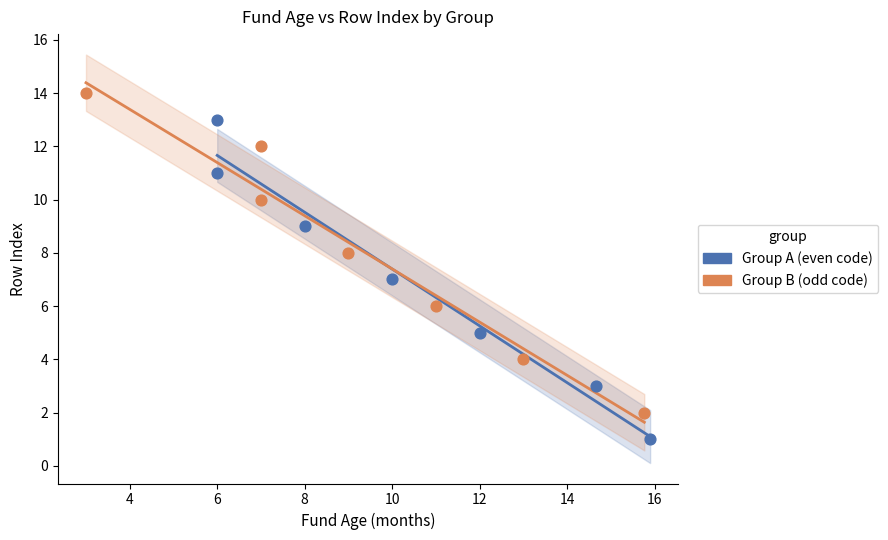

Which series contains the lowest Y value?

Group A (even code)